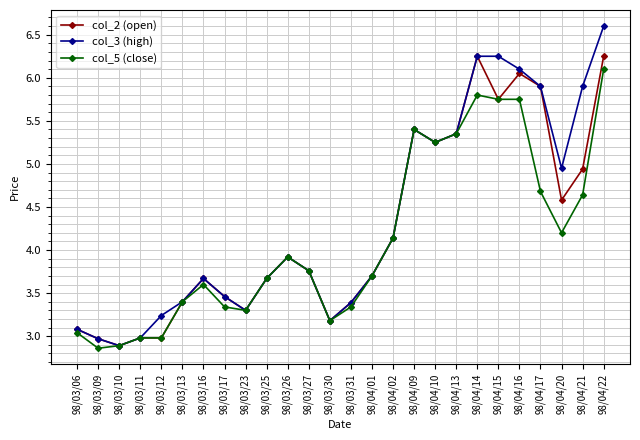

What is the value of the col_3 (high) point at the 4th from the left?

3.0